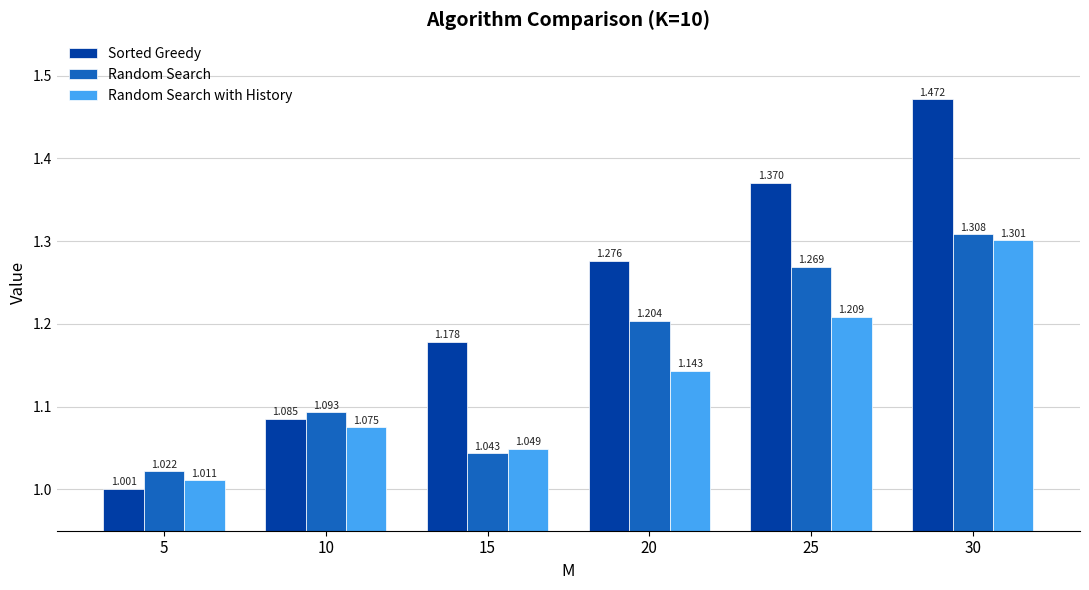

What is the spread (max minus min) of values at 30?

0.2